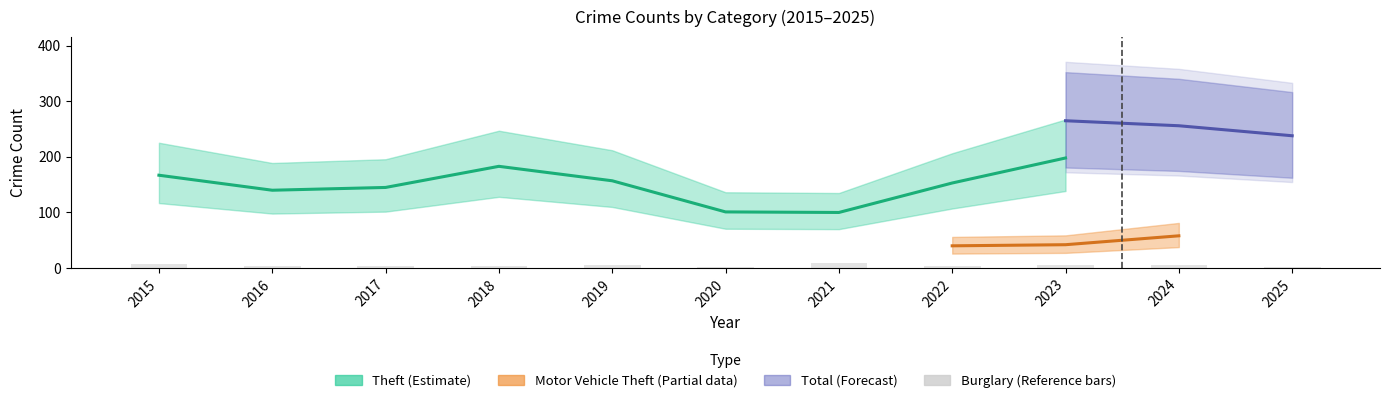

Which series has the largest total across all categories?

Theft